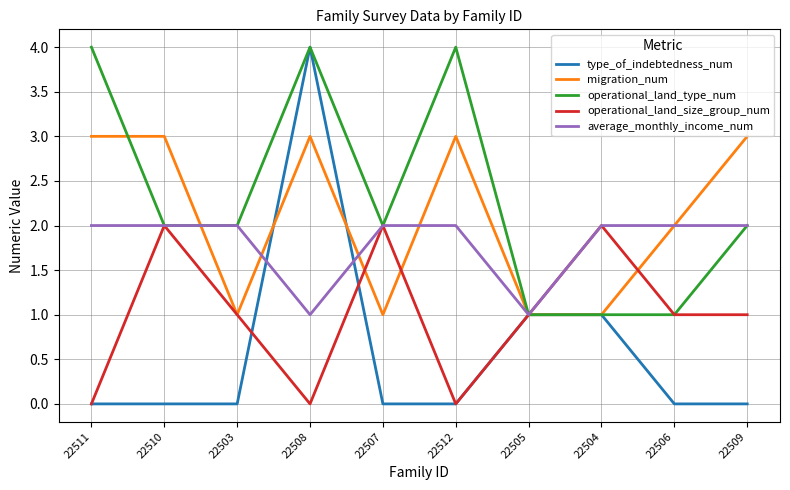

Is it true that operational_land_type_num equals 2 at 22510?

True